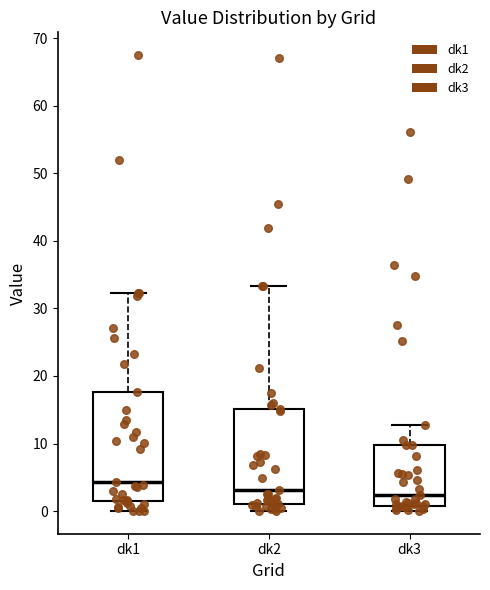

Which box is the tallest, from its lower edge to its upper edge?

dk1